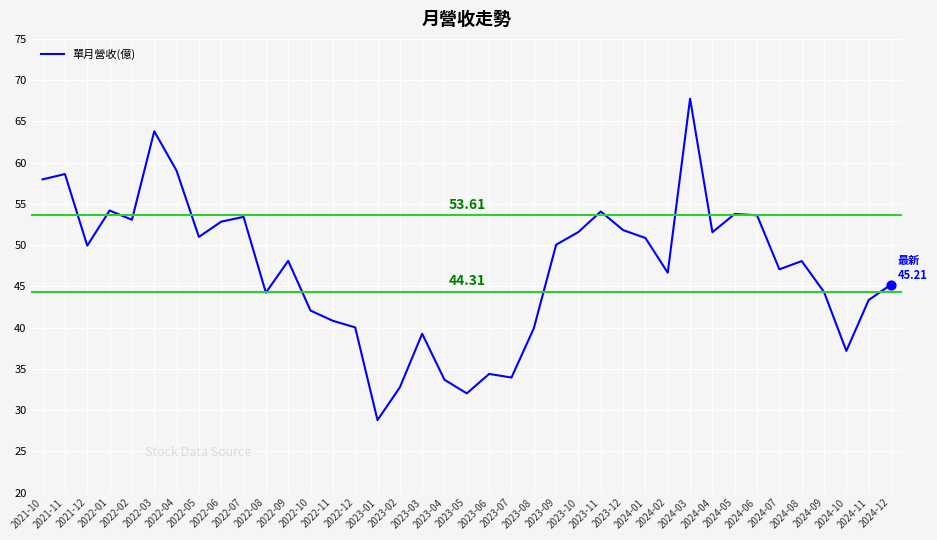

Between 2023-12 and 2022-05, which is larger?

2023-12